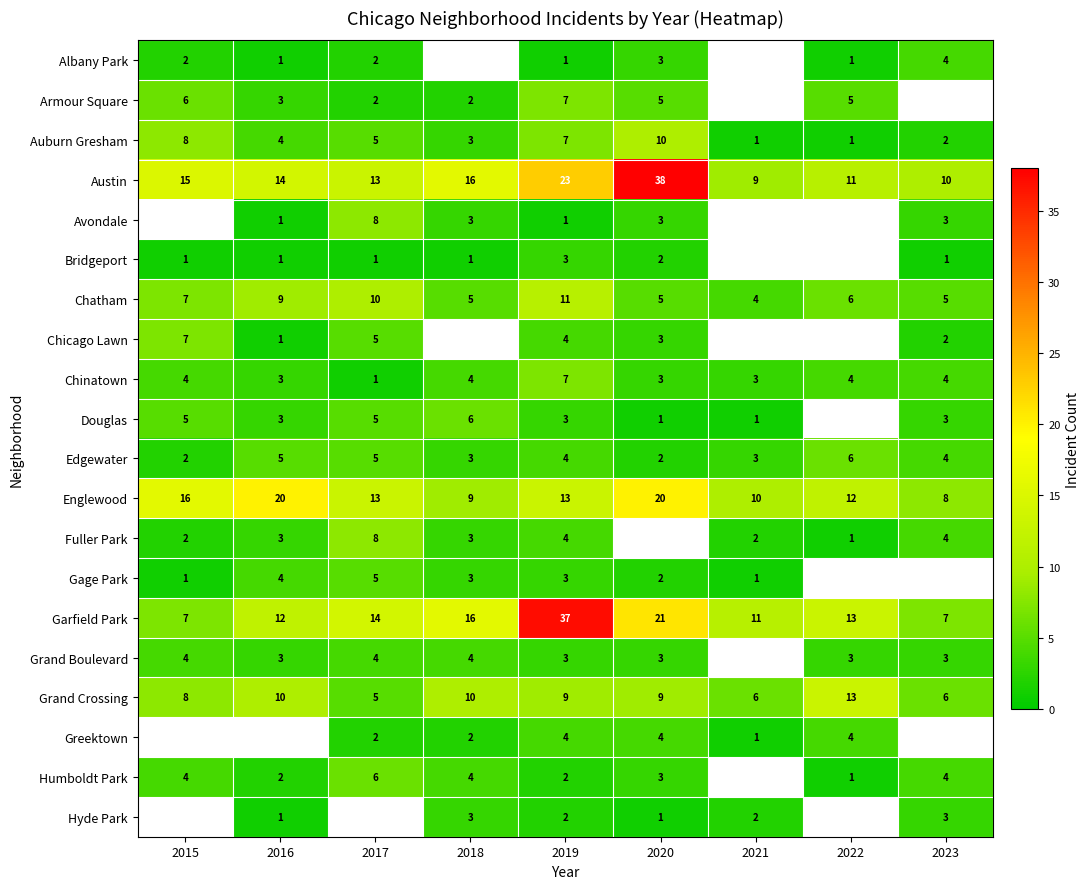

Is the value of Grand Boulevard at 2018 greater than the value of Douglas at 2018?

No